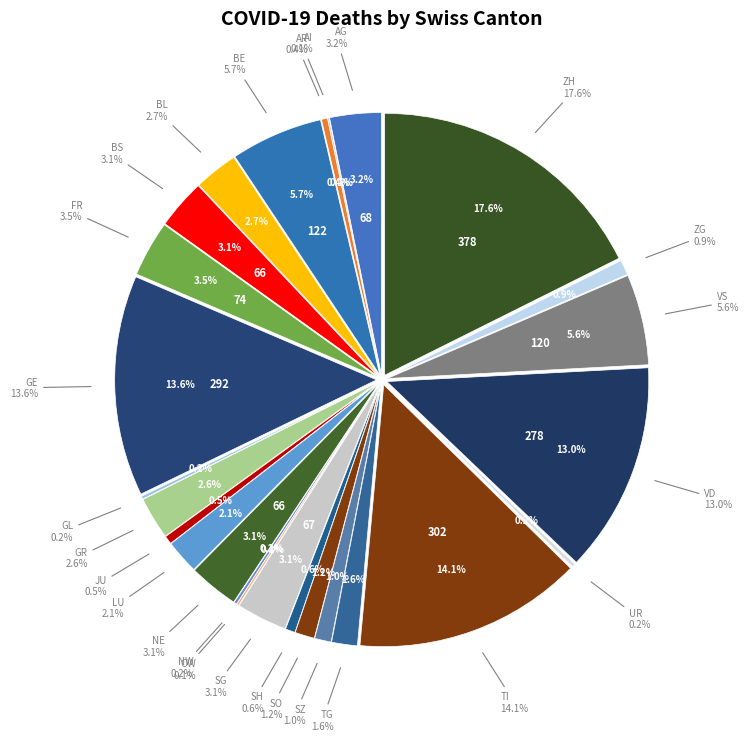

Do AR and SH together represent more than half of the pie?

No